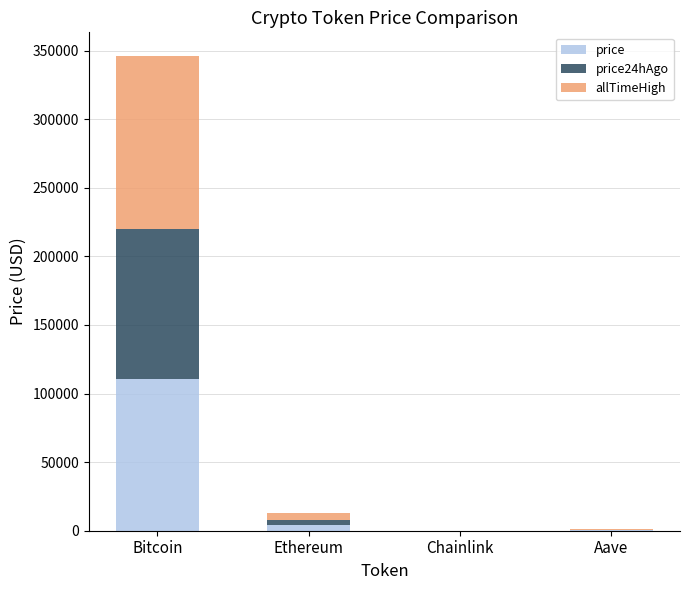

Which category has the highest value in the price series?

Bitcoin